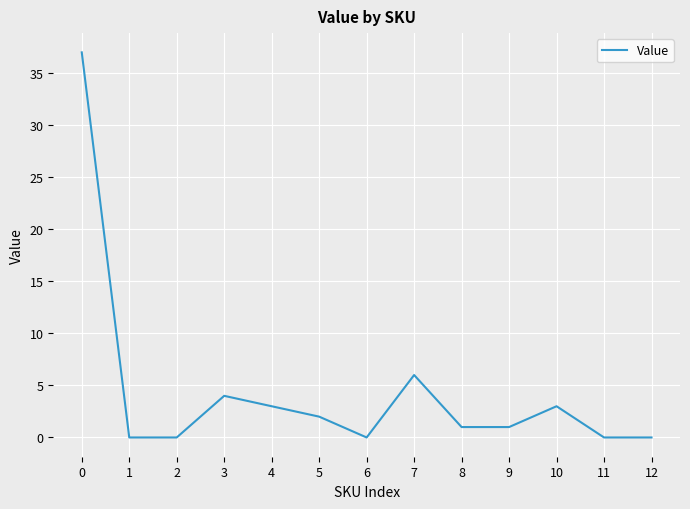

What is the change in value from 7 to 9?

-5